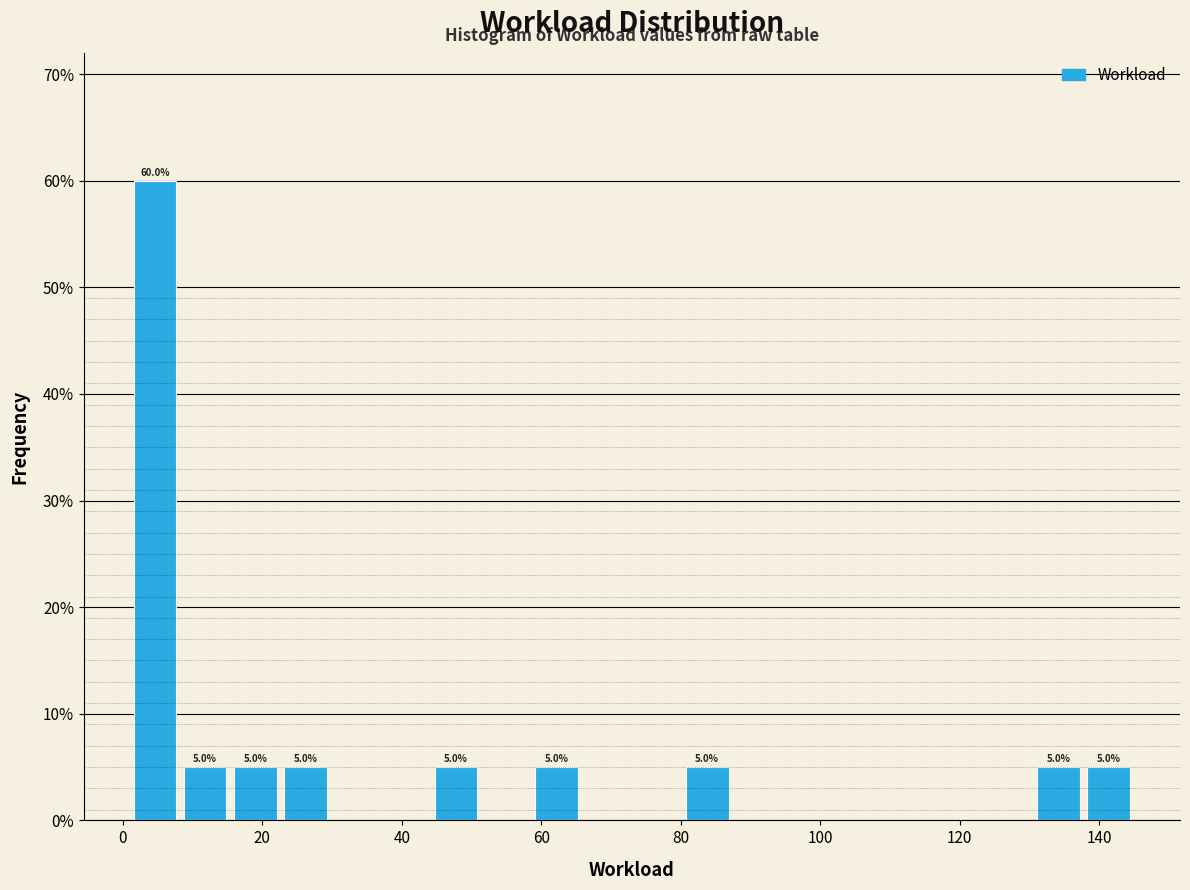

Around what value on the x-axis is the tallest bar? Give the approximate position of its centre, as read against the axis.

4